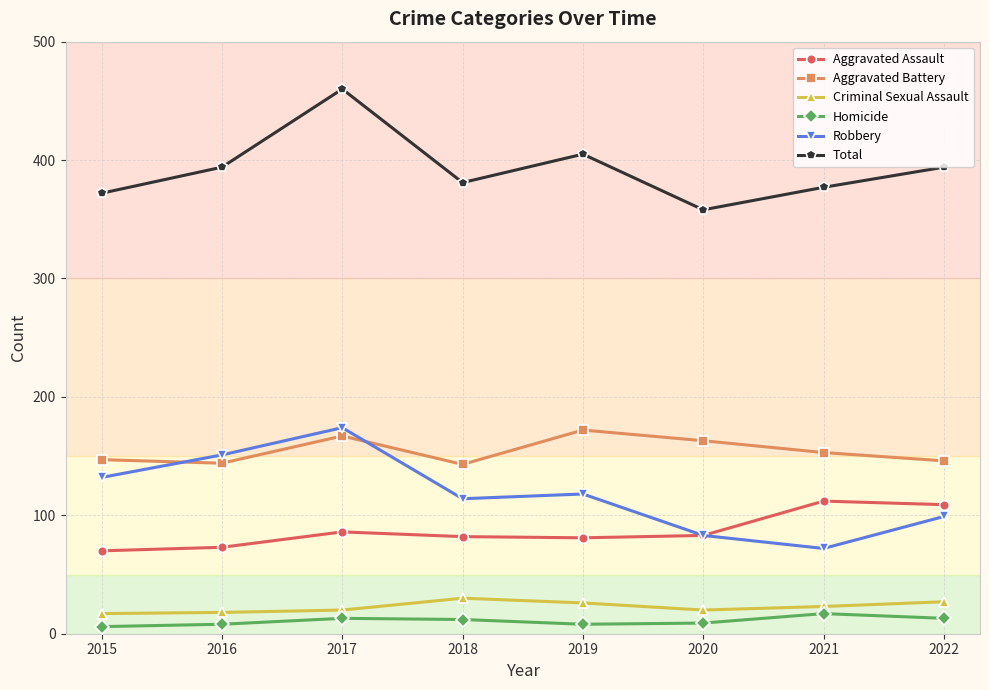

True or false: Robbery and Criminal Sexual Assault intersect in this chart.

False